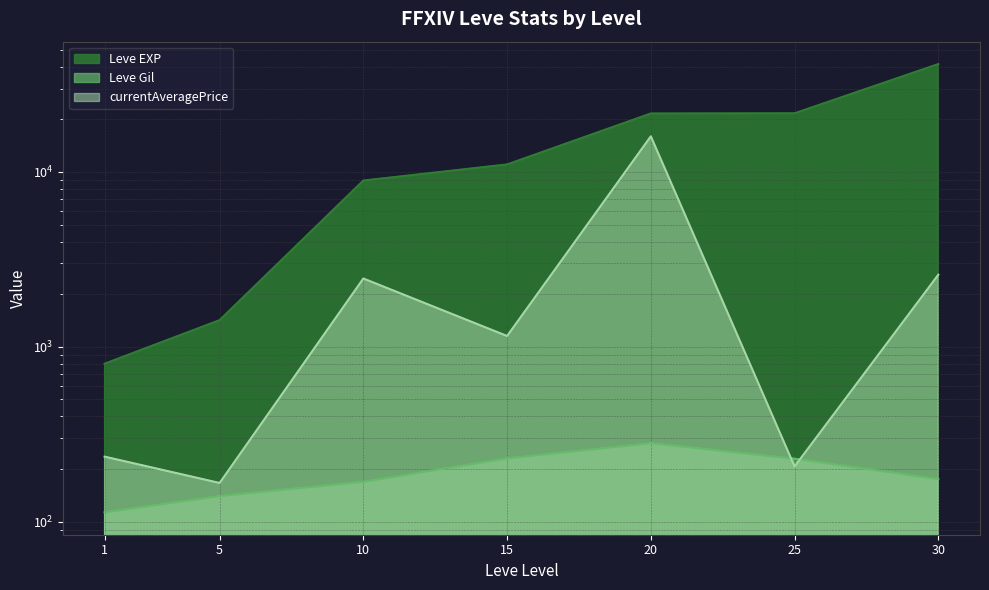

Reading left to right, what are all the values shown in this chart?

Leve EXP: 800.0	1420.0	8930.0	11040.0	21600.0	21650.0	41410.0
Leve Gil: 113.0	140.0	169.0	230.0	281.0	229.0	175.0
currentAveragePrice: 235.2	166.3	2457.6	1152.4	15992.0	206.6	2583.0